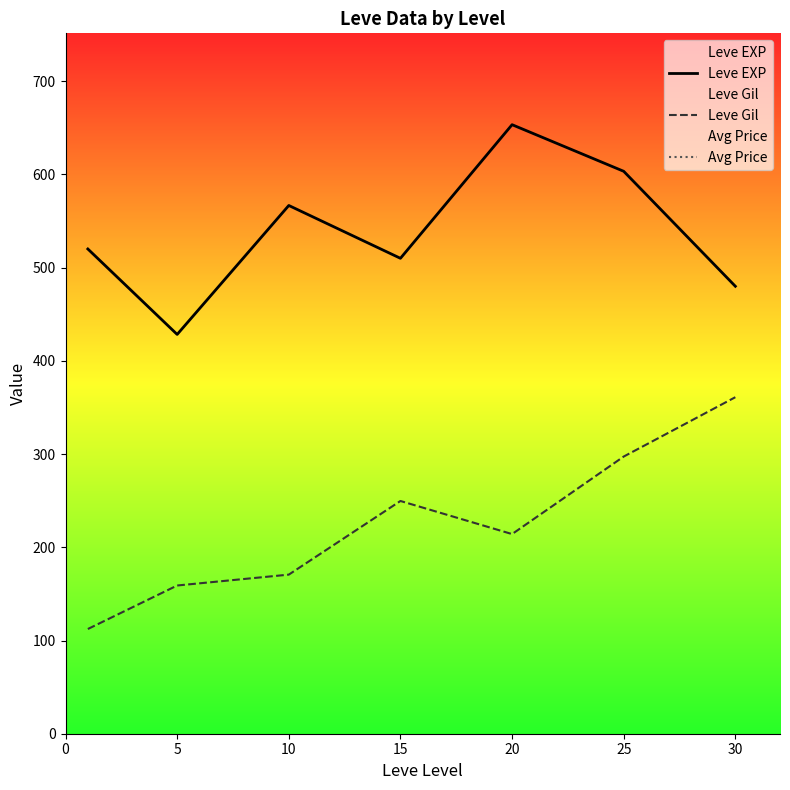

What is the difference between the maximum and second lowest values in the Avg Price series?

28363.5